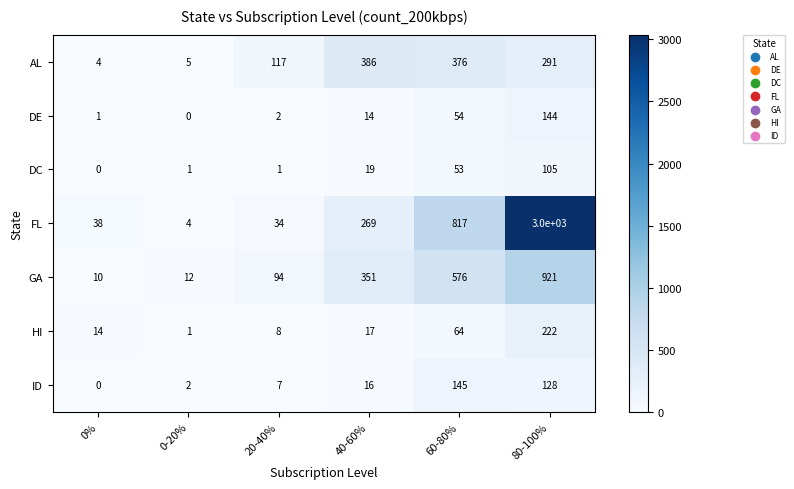

At which category is the sum across all series the highest?

80-100%